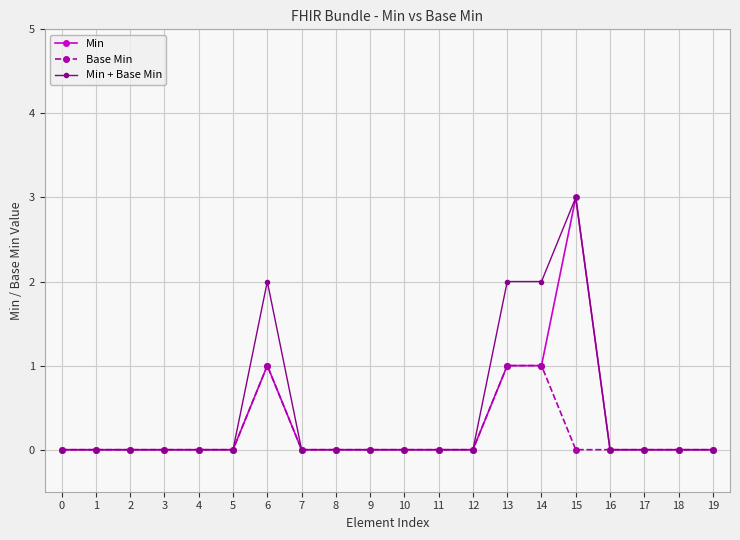

What is the maximum value for Min + Base Min?

3